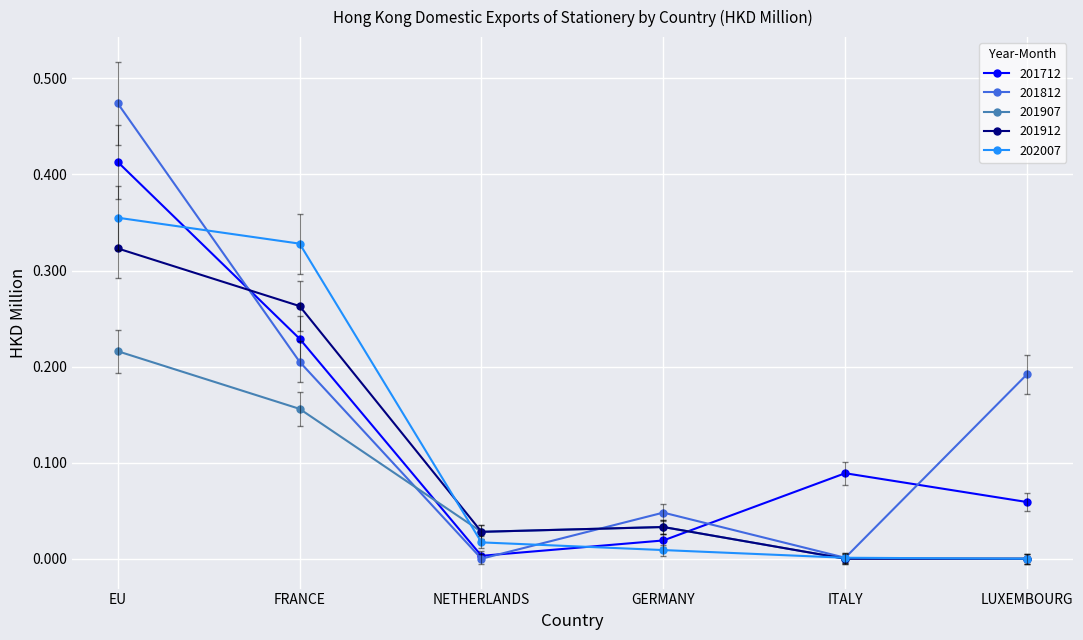

What are all the series names shown in the legend?

201712, 201812, 201907, 201912, 202007